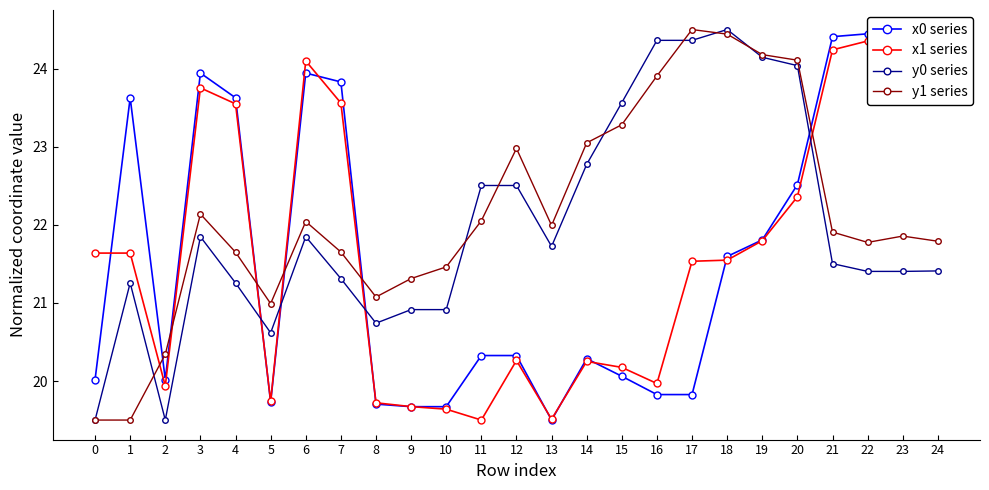

How many intersections are there between x0 series and x1 series?

9